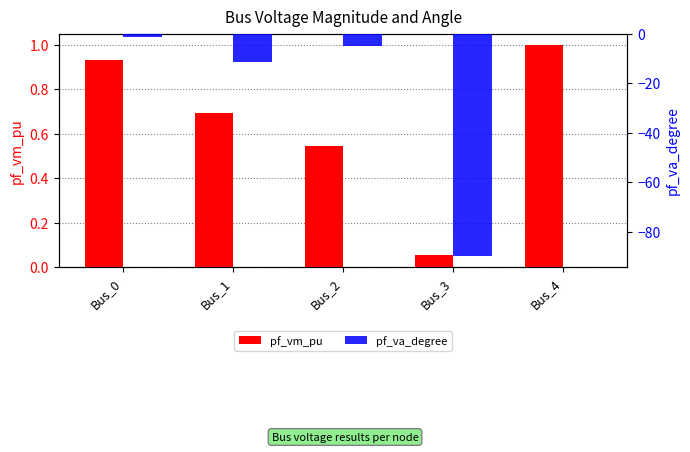

At which category is the sum across all series the highest?

Bus_4